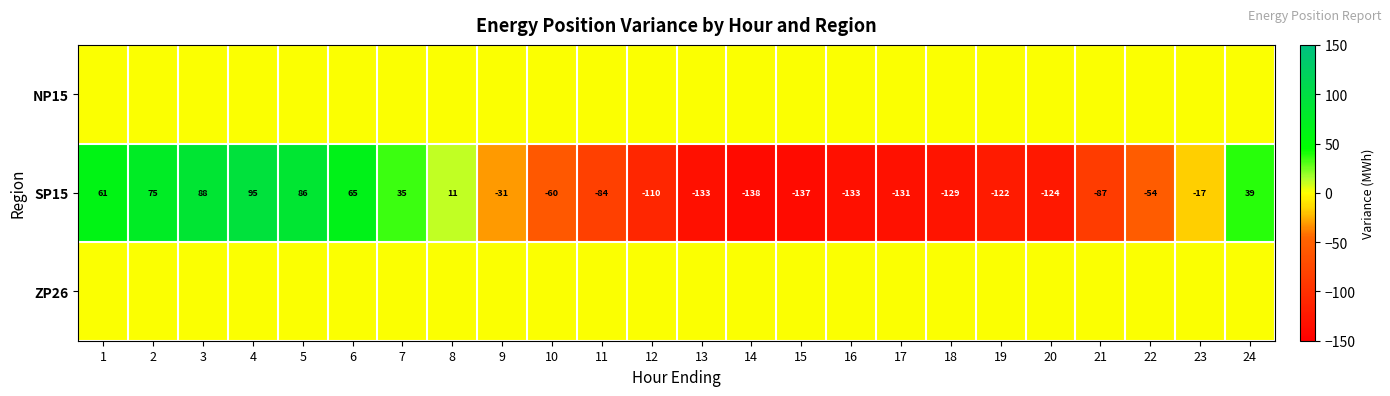

The SP15 series shows -34 at 10. True or false?

False